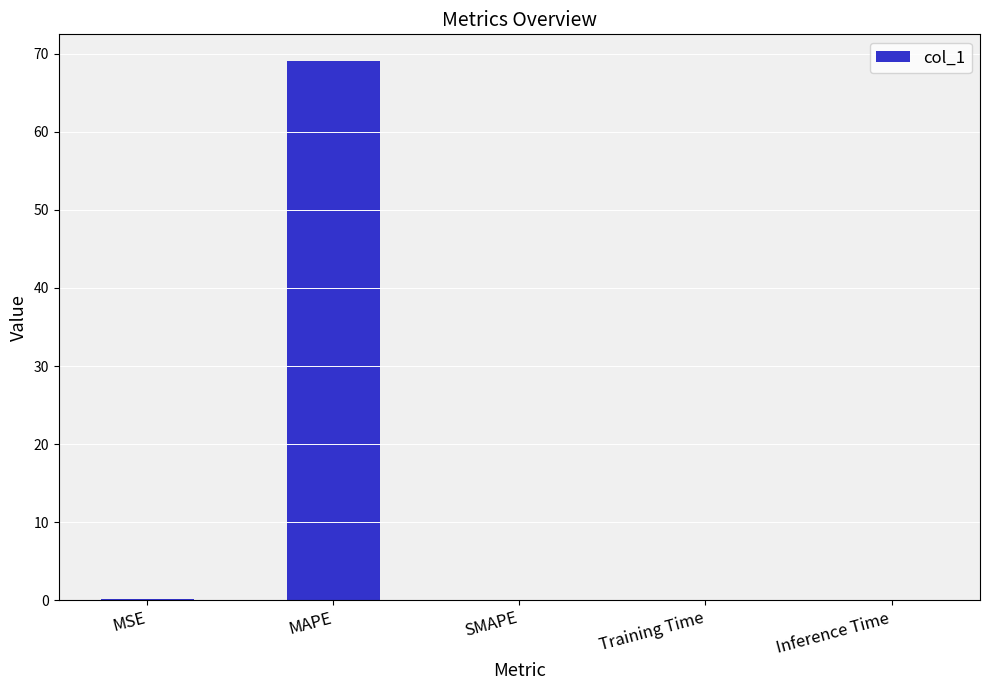

What is the sum of all values?

69.1